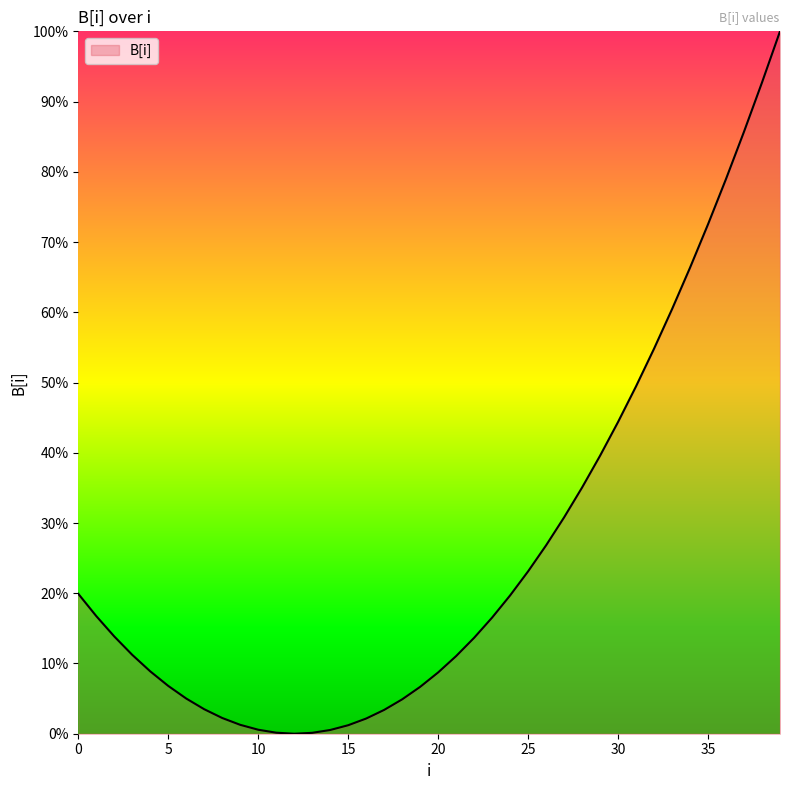

List the labels in order of value, smallest first.

12, 13, 11, 14, 10, 15, 9, 16, 8, 17, 7, 18, 6, 19, 5, 20, 4, 21, 3, 22, 2, 23, 1, 24, 0, 25, 26, 27, 28, 29, 30, 31, 32, 33, 34, 35, 36, 37, 38, 39